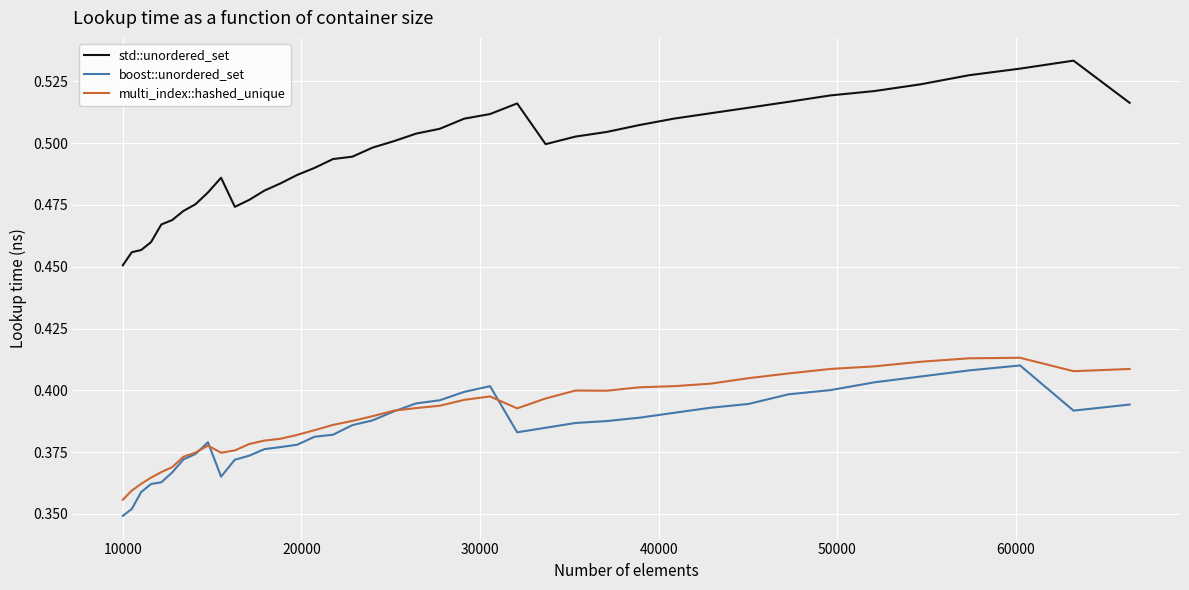

True or false: std::unordered_set and boost::unordered_set cross at least once.

False